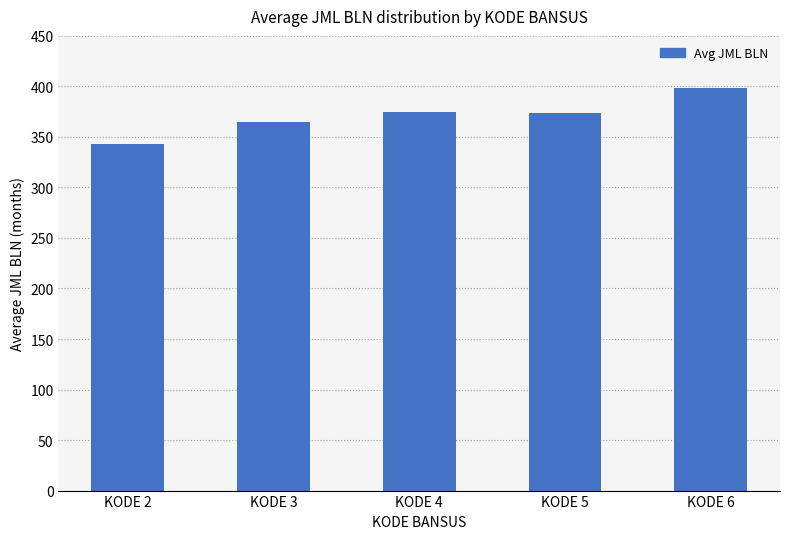

How many data points does each series have?

5